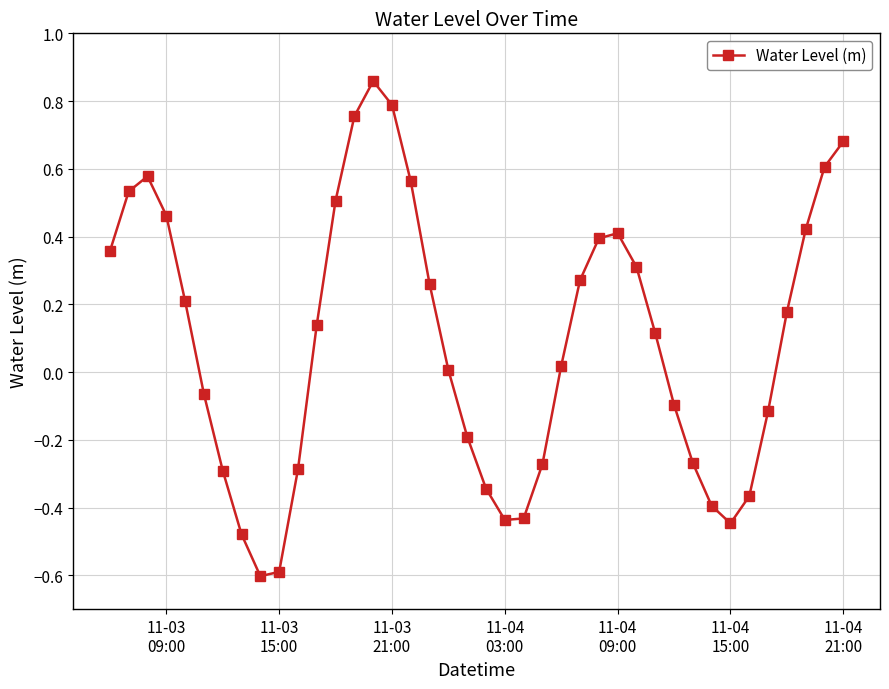

What is the smallest value displayed?

-0.6